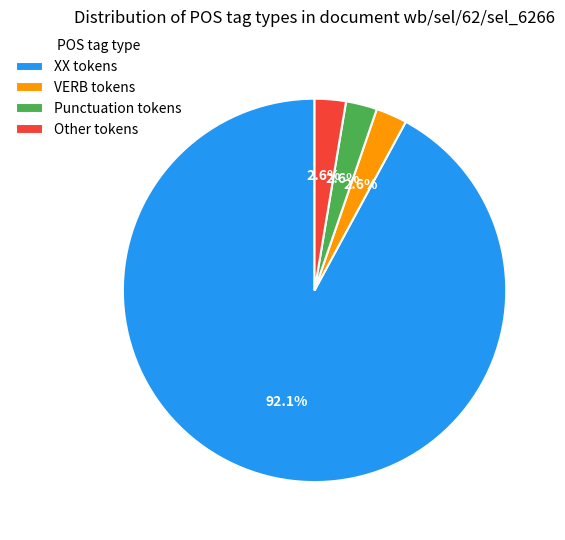

What is the ratio of the value at Punctuation tokens to the value at Other tokens?

1.0